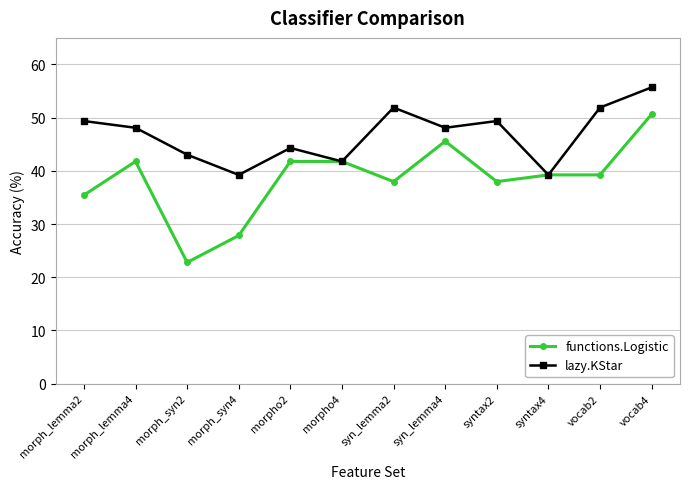

At which category is the sum across all series the highest?

vocab4